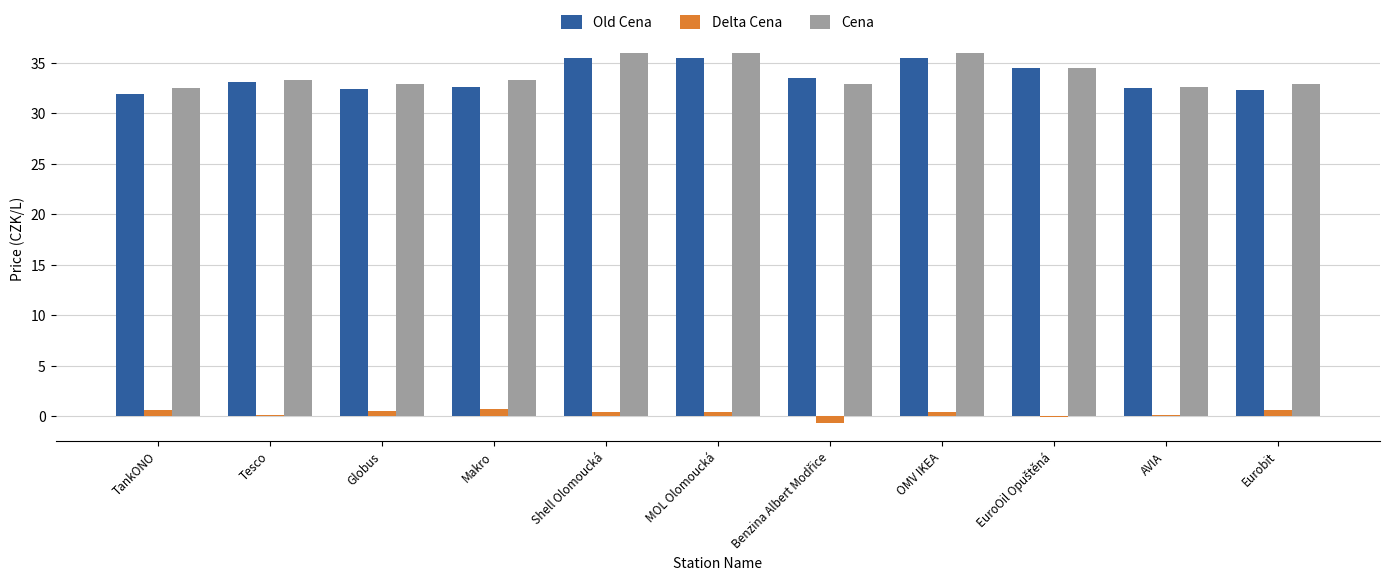

The value of Old Cena at Tesco is 33.1. True or false?

True